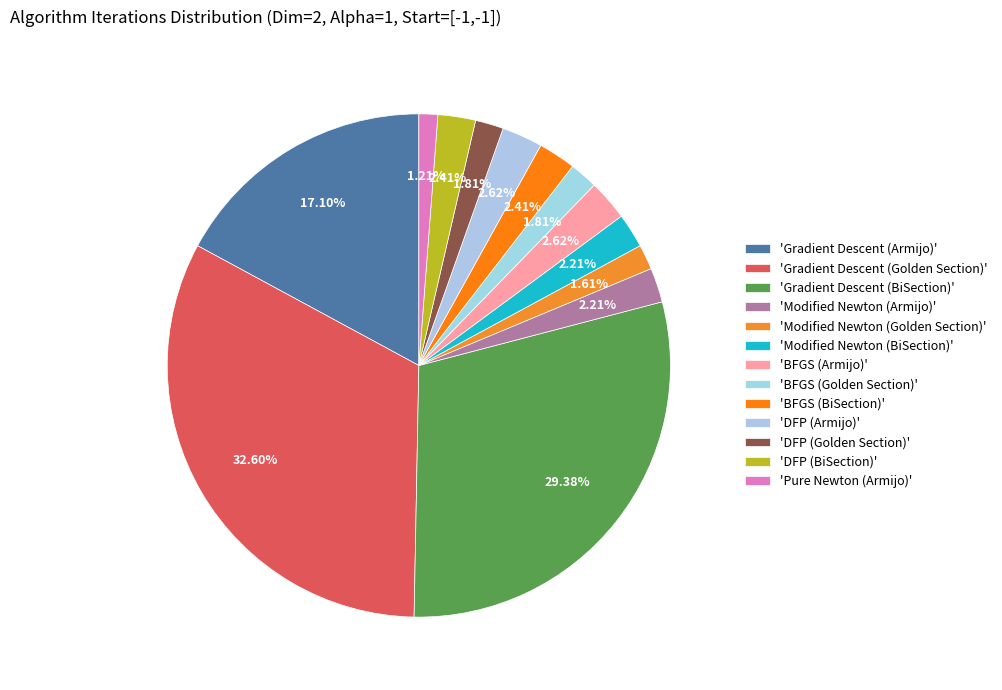

Count the number of slices in the pie.

13